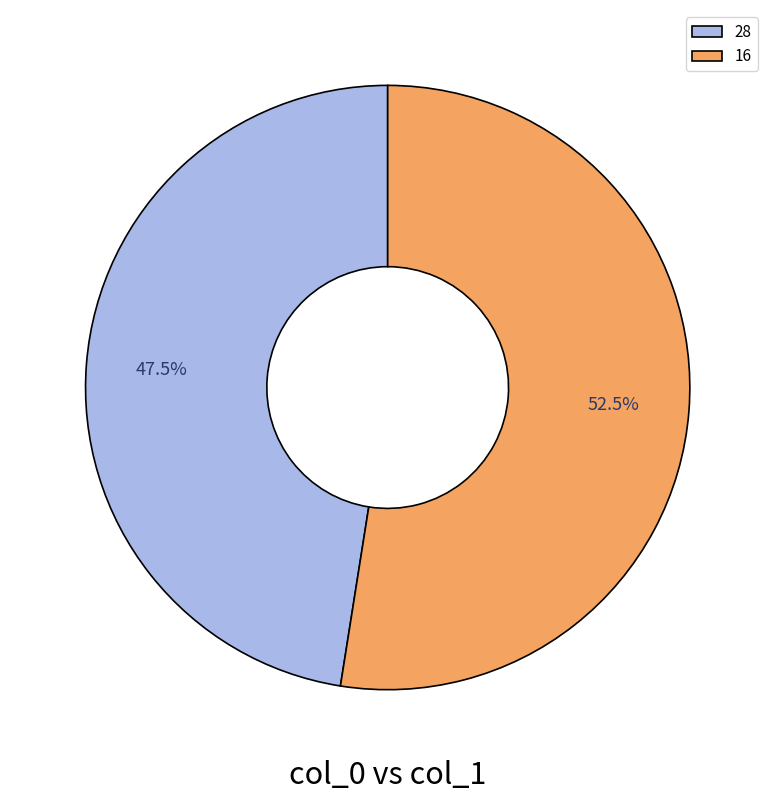

Does 28 represent more than half of the total?

No